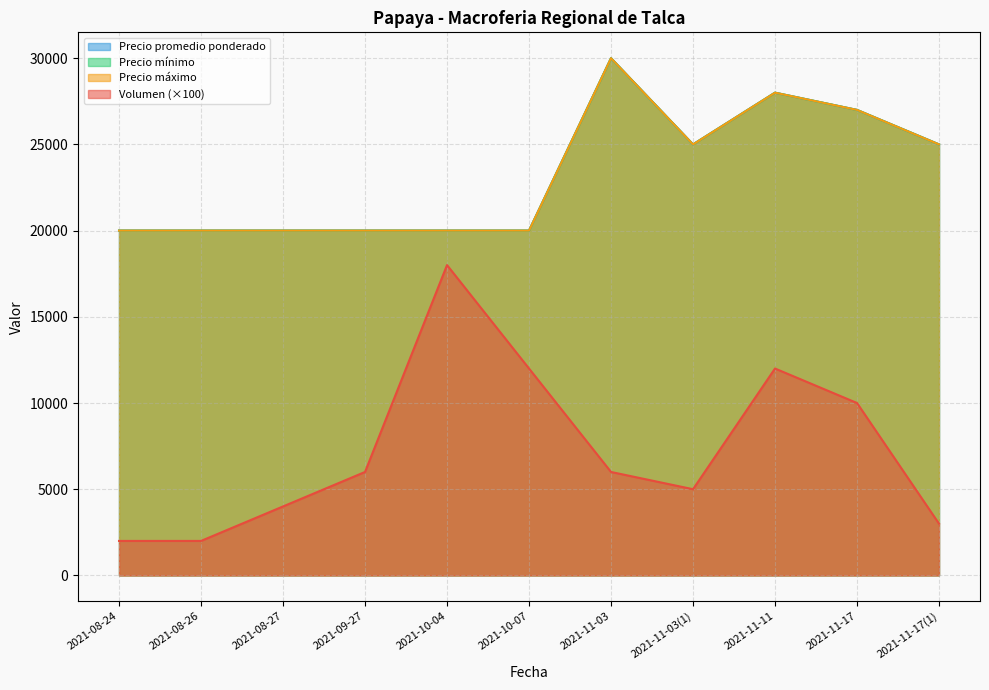

What is the average value of the Precio mínimo series?

23182